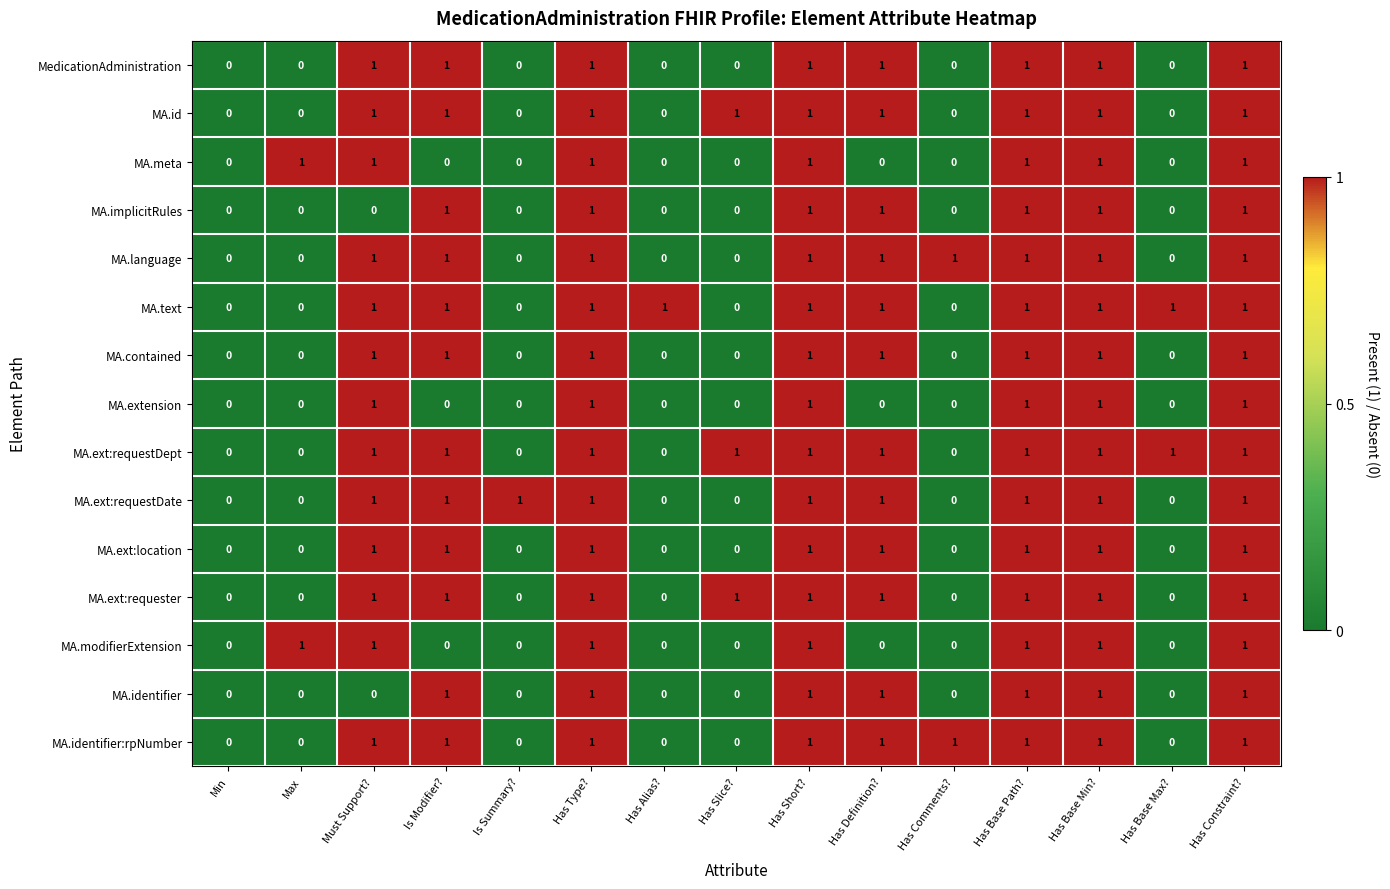

What is the sum of all MA.ext:requester values?

9